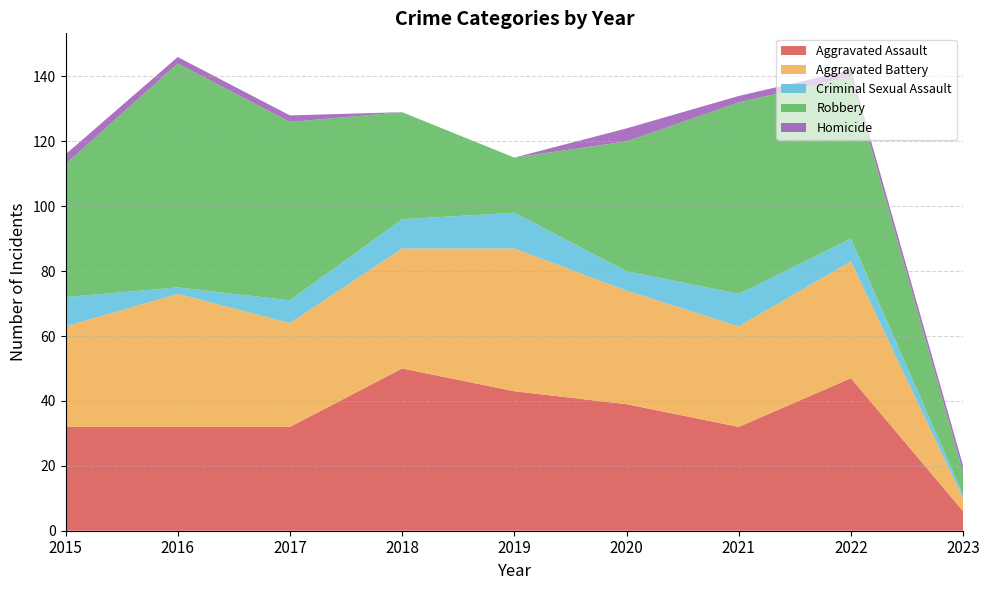

Reading left to right, extract all data points from this chart.

Aggravated Assault: 2015=32	2016=32	2017=32	2018=50	2019=43	2020=39	2021=32	2022=47	2023=6
Aggravated Battery: 2015=31	2016=41	2017=32	2018=37	2019=44	2020=35	2021=31	2022=36	2023=4
Criminal Sexual Assault: 2015=9	2016=2	2017=7	2018=9	2019=11	2020=6	2021=10	2022=7	2023=1
Robbery: 2015=41	2016=69	2017=55	2018=33	2019=17	2020=40	2021=59	2022=50	2023=7
Homicide: 2015=3	2016=2	2017=2	2018=0	2019=0	2020=4	2021=2	2022=2	2023=2